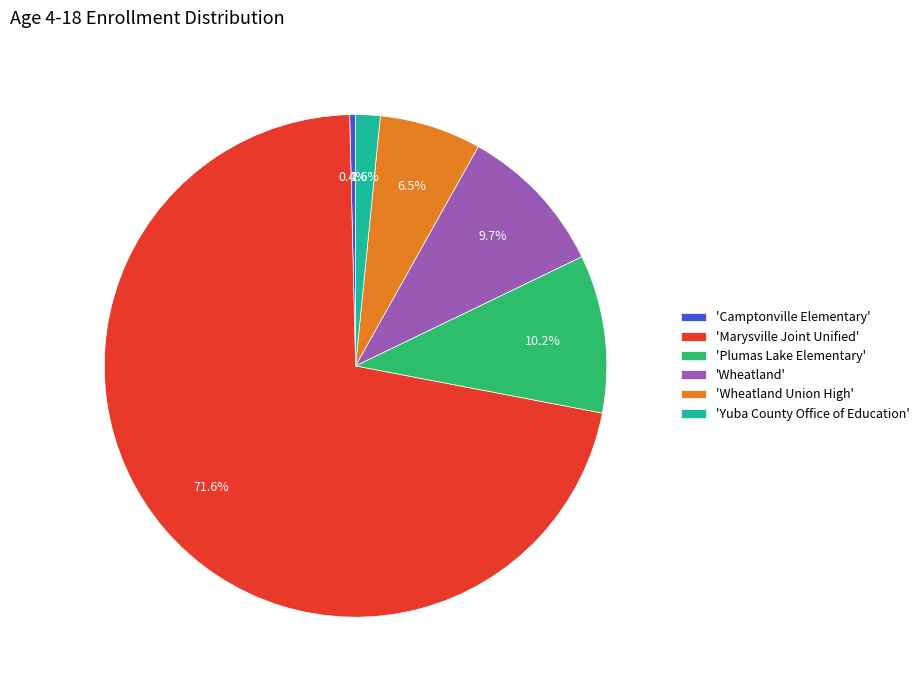

Which category has the biggest portion of the pie?

'Marysville Joint Unified'